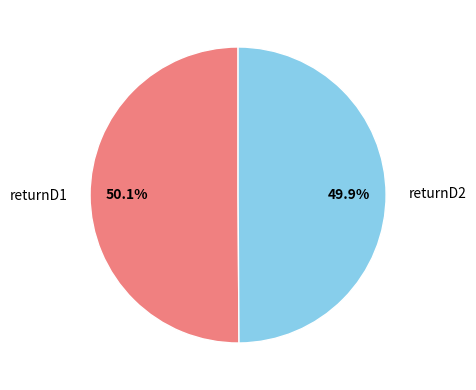

True or false: returnD2 accounts for 50% of the total.

True